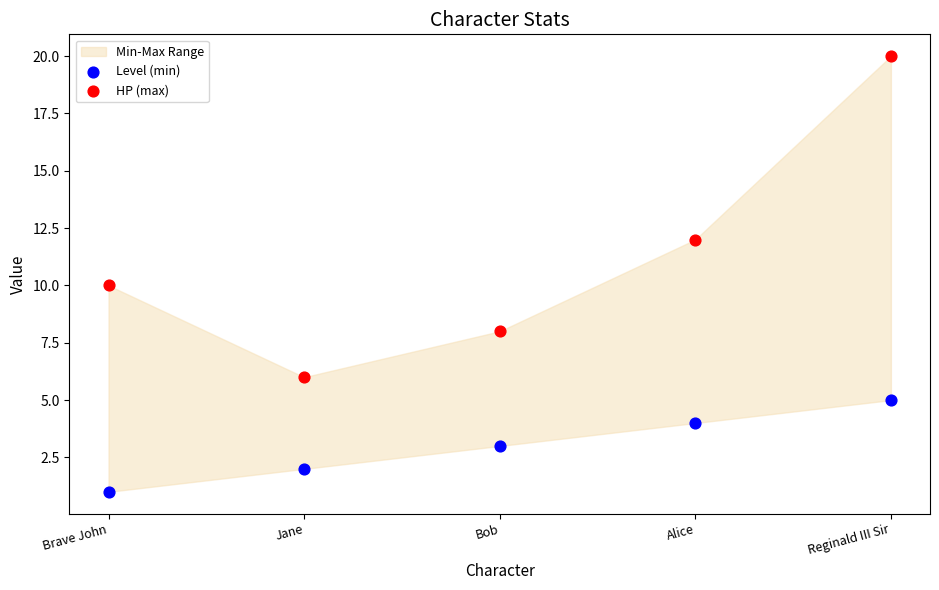

Which series reaches the minimum Y coordinate?

Level (min)